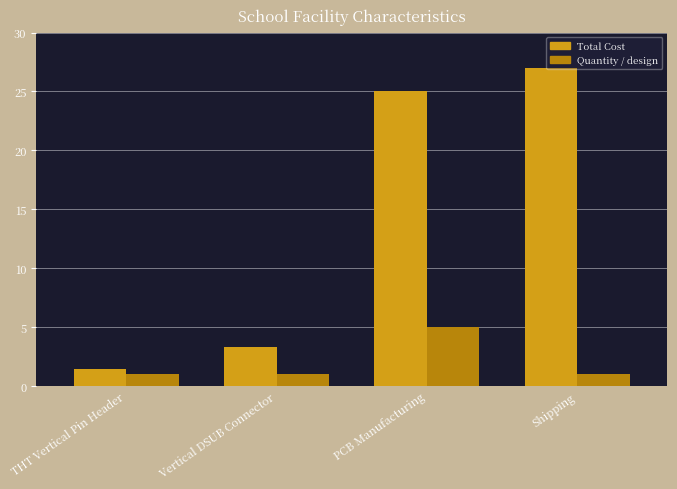

At how many categories does at least one series exceed 1?

4